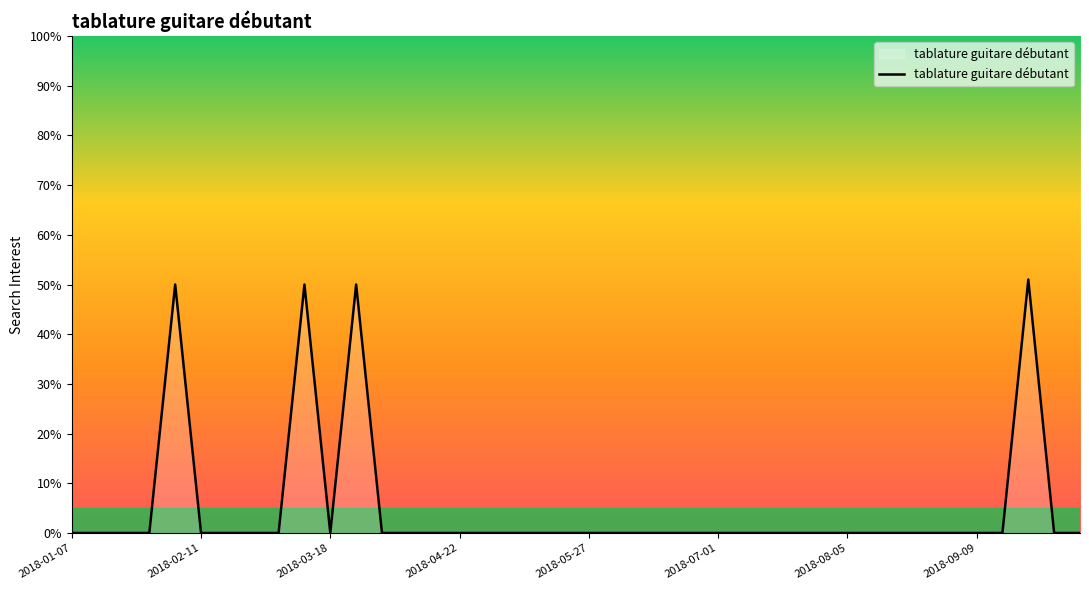

What is the greatest value displayed?

51